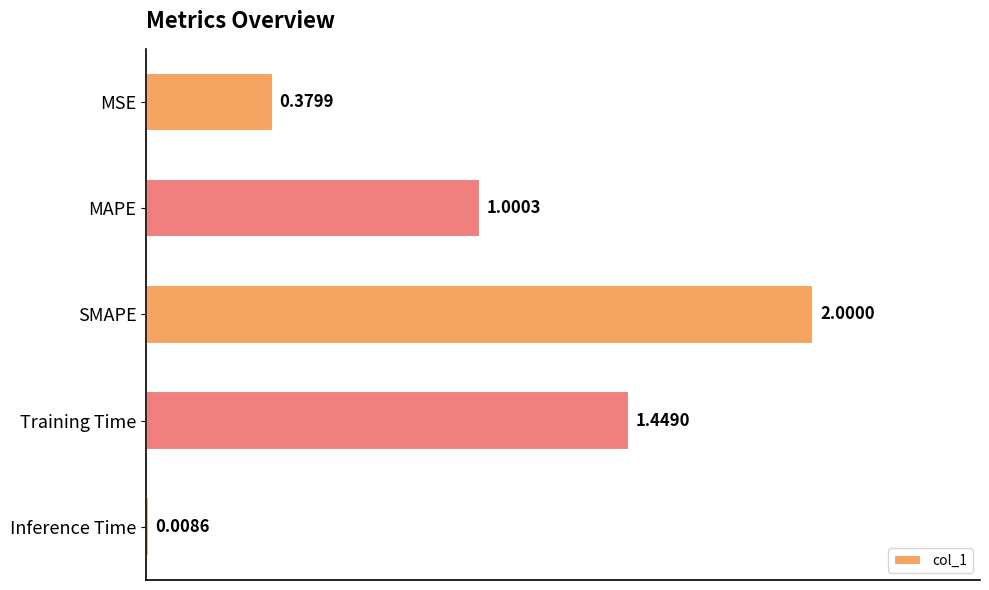

What is the label of the 4th bar from the top?

Training Time